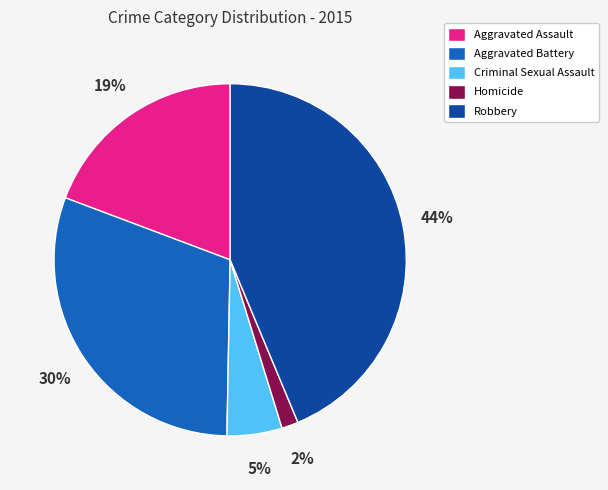

How many segments does this pie chart have?

5